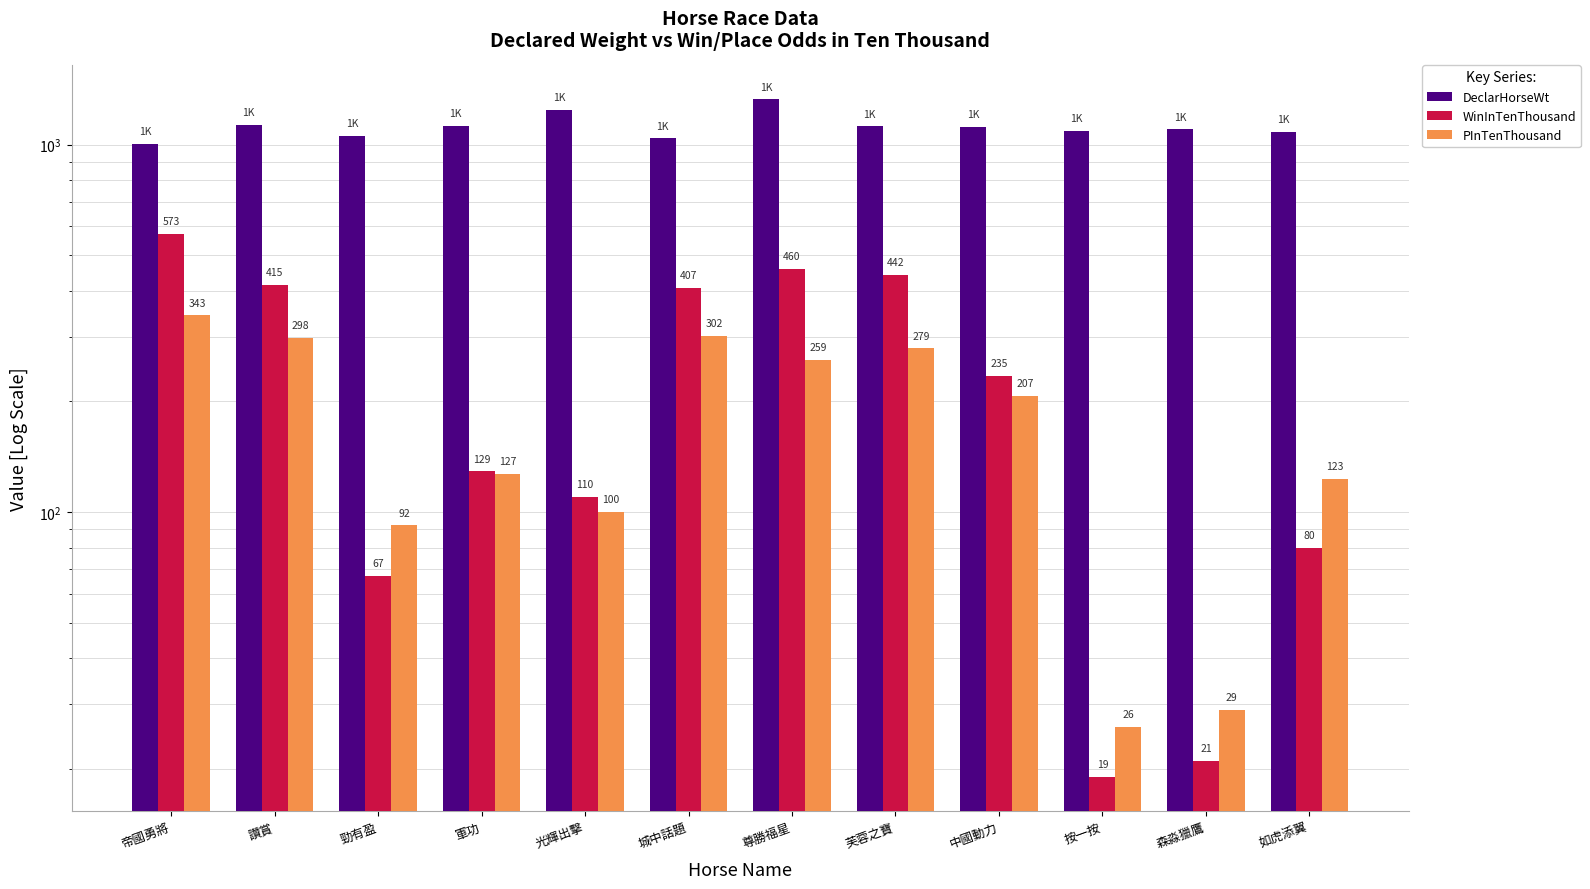

What are all the series names shown in the legend?

DeclarHorseWt, WinInTenThousand, PInTenThousand